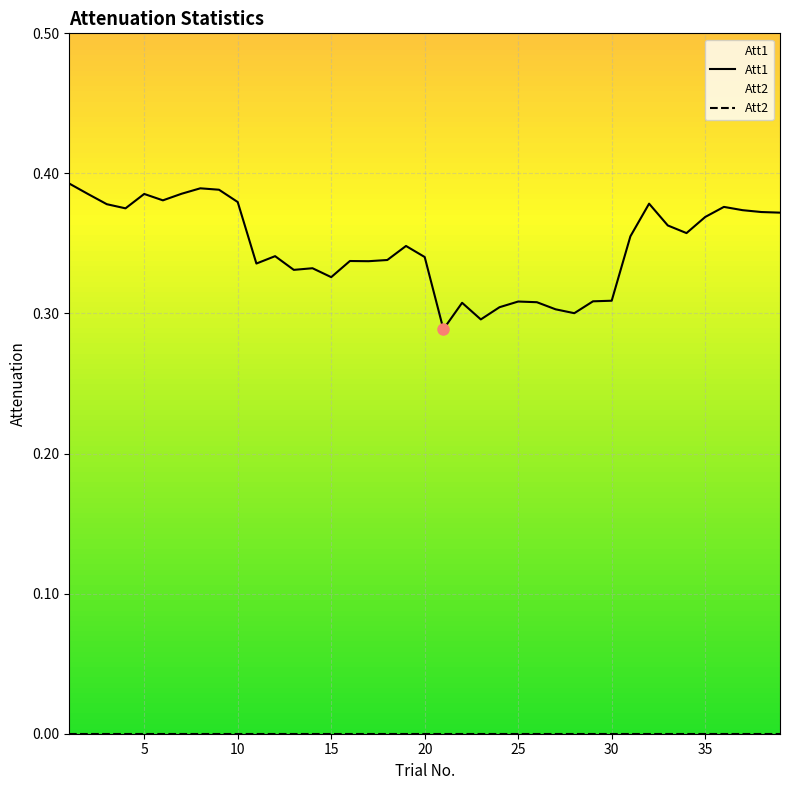

Which series has the widest spread of values?

Att1